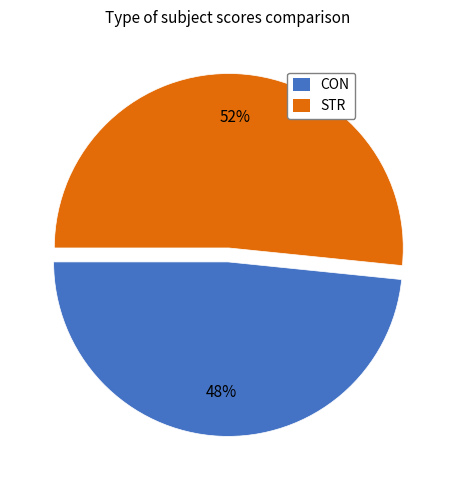

Is it true that CON is 41% of the pie?

False